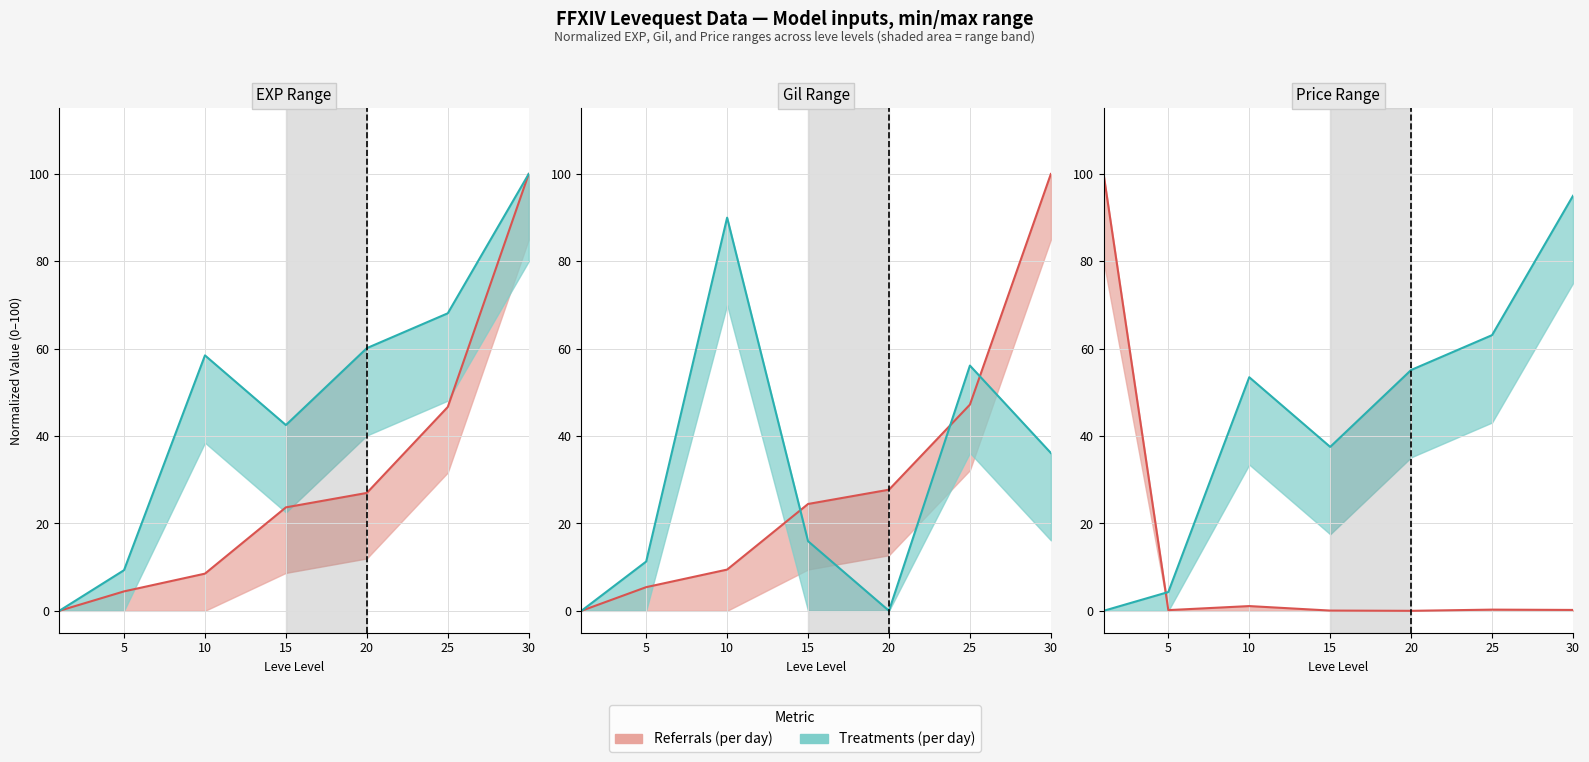

Reading right to left, transcribe all the data shown in this chart.

Leve EXP: 30=100.0	25=46.7	20=27.0	15=23.7	10=8.5	5=4.4	1=0.0
Leve Gil: 30=100.0	25=47.2	20=27.7	15=24.5	10=9.4	5=5.4	1=0.0
currentAveragePrice: 30=36.1	25=56.1	20=0.0	15=15.9	10=90.0	5=11.3	1=0.0
LevePriceHQ: 30=0.2	25=0.3	20=0.0	15=0.1	10=1.1	5=0.2	1=100.0
Leve Item ID: 30=100.0	25=68.1	20=60.1	15=42.5	10=58.5	5=9.3	1=0.0